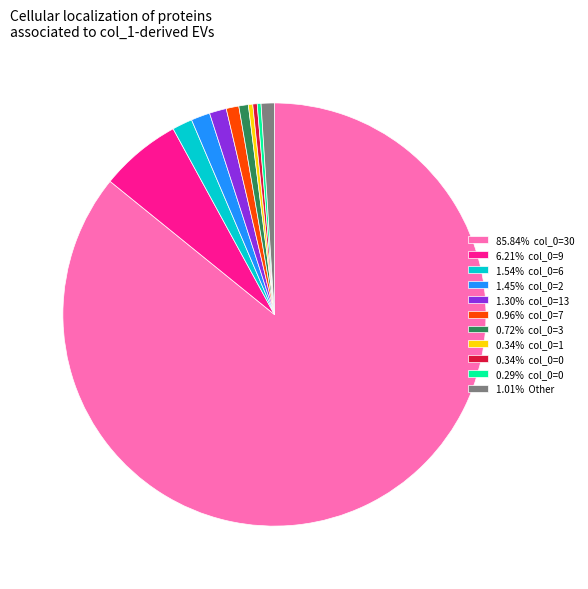

Is there any slice that represents more than half of the pie?

Yes